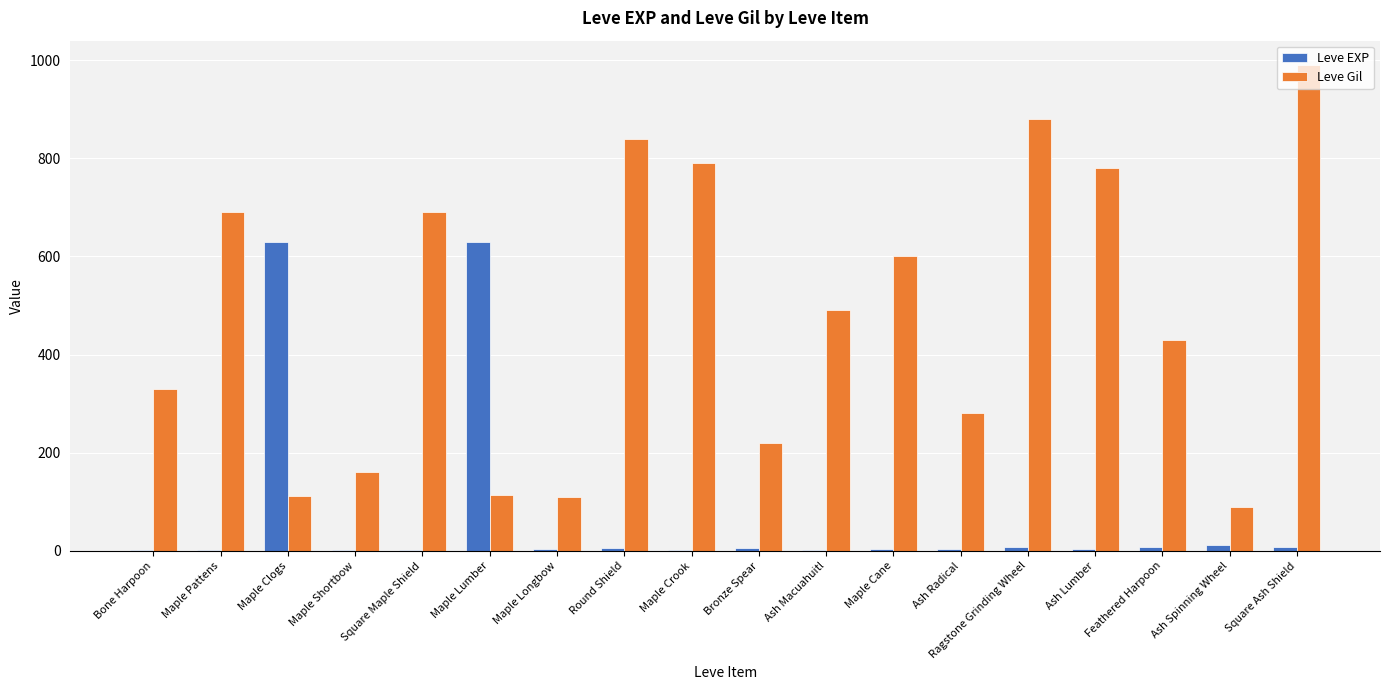

What is the sum of all Leve EXP values?

1331